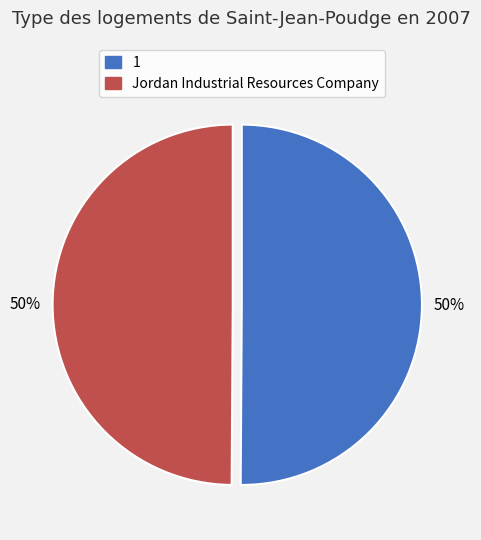

The 1 slice represents 50% of the pie. True or false?

True